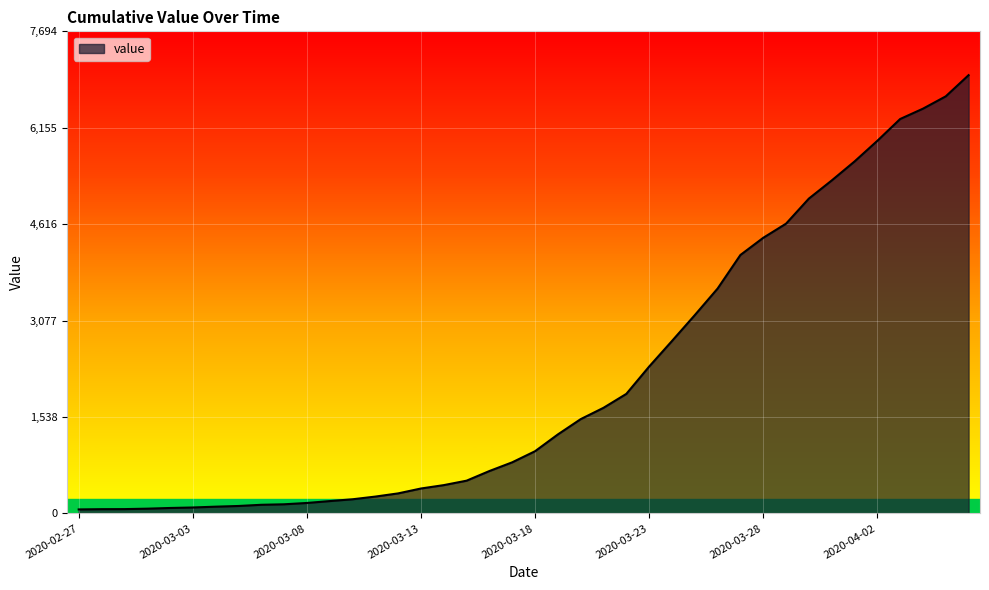

What is the greatest value displayed?

6995